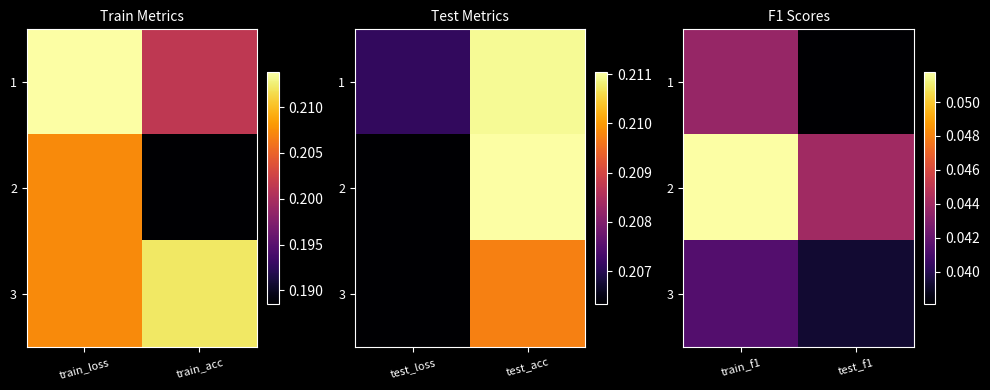

At how many categories does at least one series exceed 0?

2